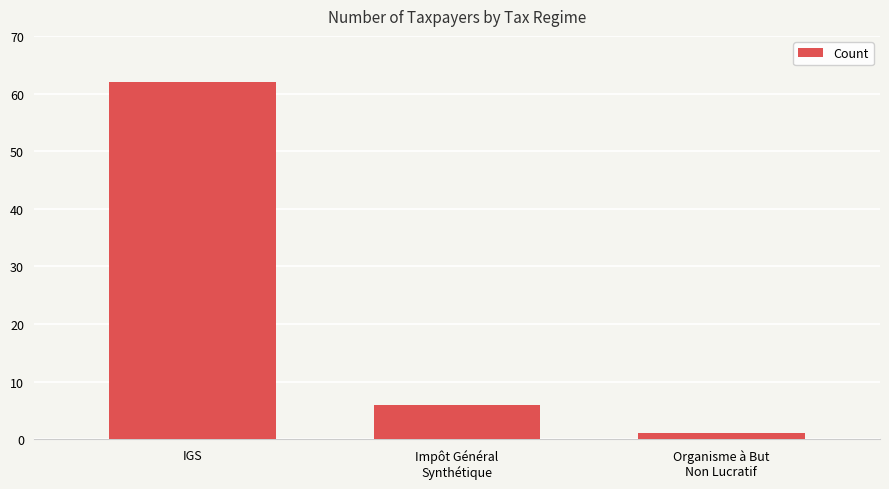

What is the label of the 3rd bar from the right?

IGS